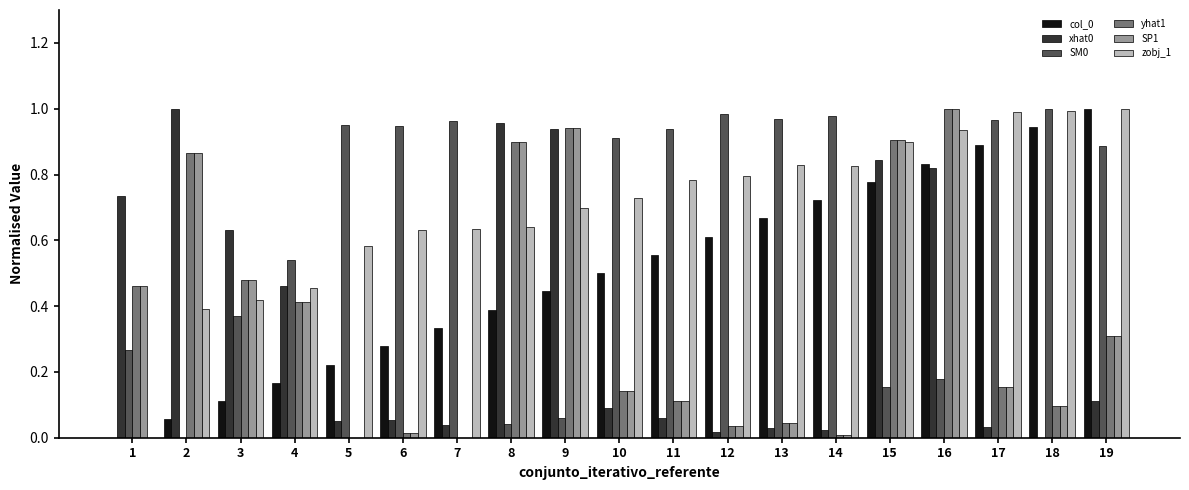

Is it true that SM0 equals 0.1 at 9?

True